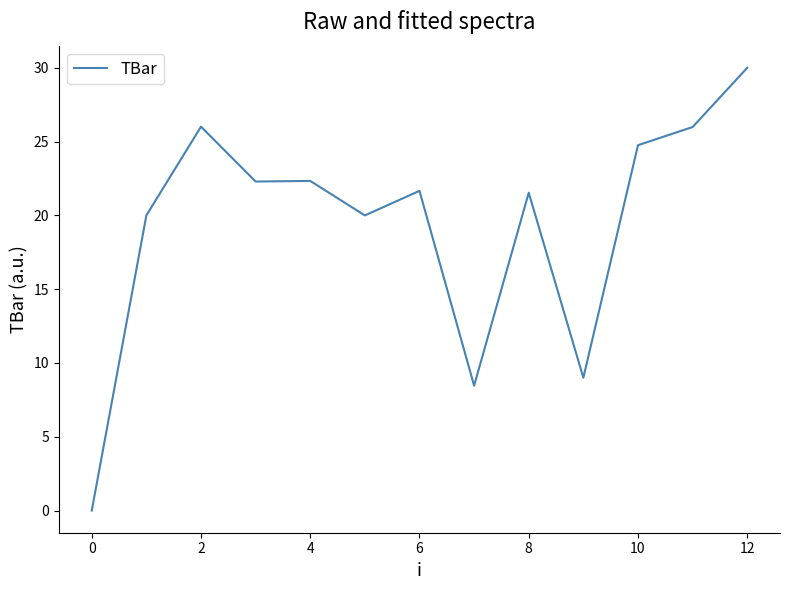

What is the greatest value displayed?

30.0